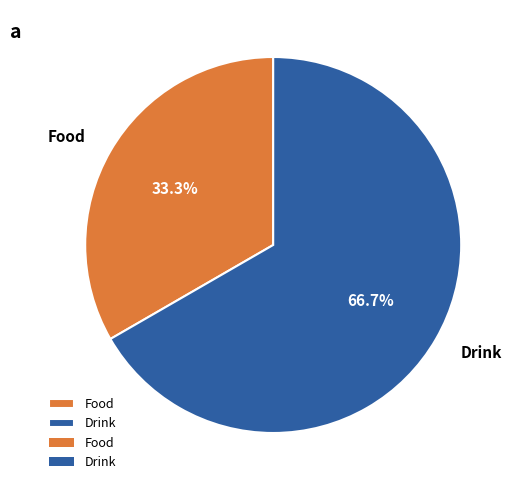

To the nearest percent, what percentage of the pie is Drink?

67%